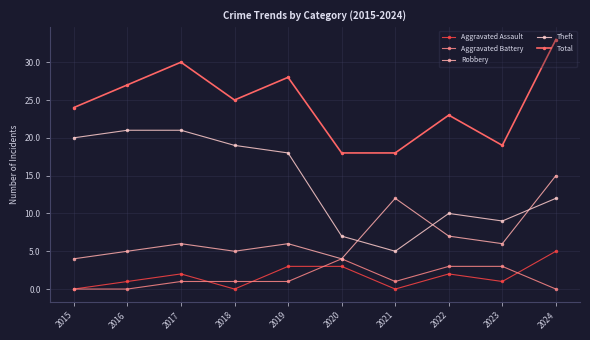

Reading left to right, what are all the values shown in this chart?

Aggravated Assault: 2015=0	2016=1	2017=2	2018=0	2019=3	2020=3	2021=0	2022=2	2023=1	2024=5
Aggravated Battery: 2015=0	2016=0	2017=1	2018=1	2019=1	2020=4	2021=1	2022=3	2023=3	2024=0
Robbery: 2015=4	2016=5	2017=6	2018=5	2019=6	2020=4	2021=12	2022=7	2023=6	2024=15
Theft: 2015=20	2016=21	2017=21	2018=19	2019=18	2020=7	2021=5	2022=10	2023=9	2024=12
Total: 2015=24	2016=27	2017=30	2018=25	2019=28	2020=18	2021=18	2022=23	2023=19	2024=33